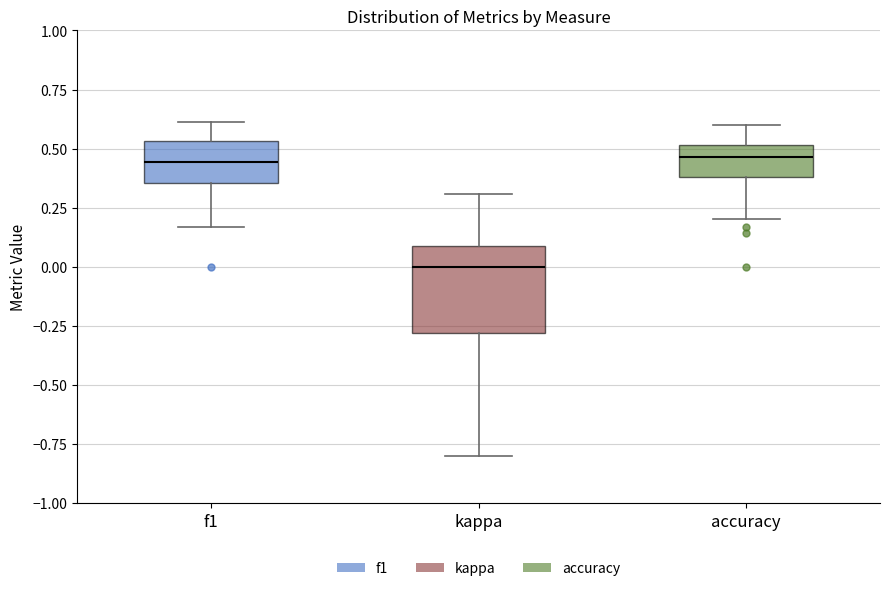

Reading left to right, transcribe this box plot: for each box, give where its median line is, the range the box spans, and where its two whiskers end, as read against the y-axis. The values are not printed on the chart, so give them approximately, as read against the axis.

f1: median 0.45, box 0.35 to 0.55, whiskers 0.15 to 0.60
kappa: median 0.00, box -0.30 to 0.10, whiskers -0.80 to 0.30
accuracy: median 0.45, box 0.40 to 0.50, whiskers 0.20 to 0.60